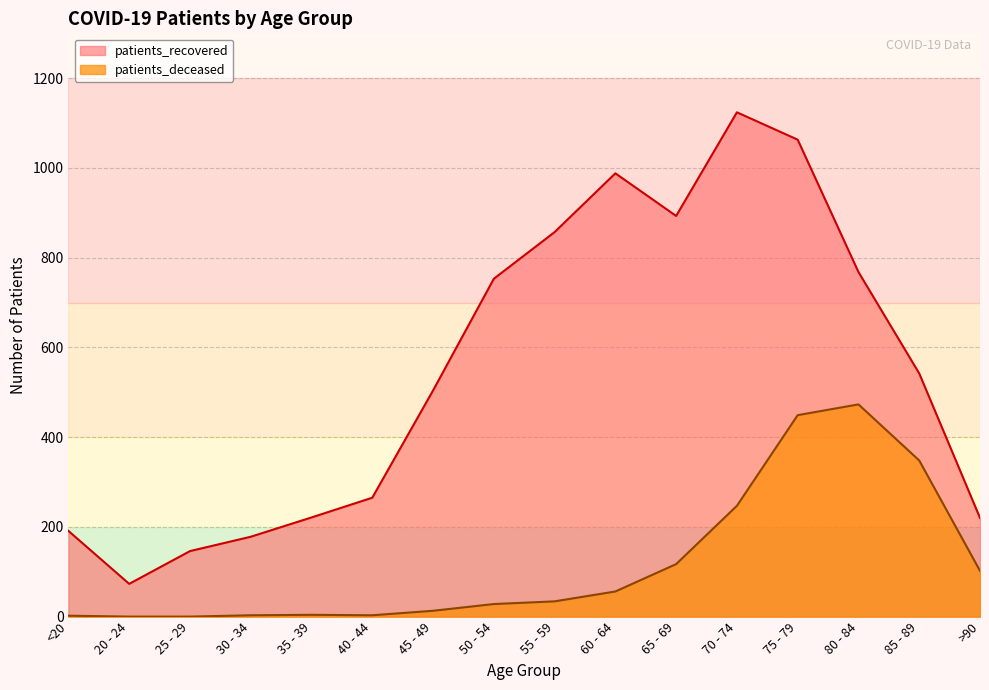

Which category has the highest value in the patients_recovered series?

70 - 74